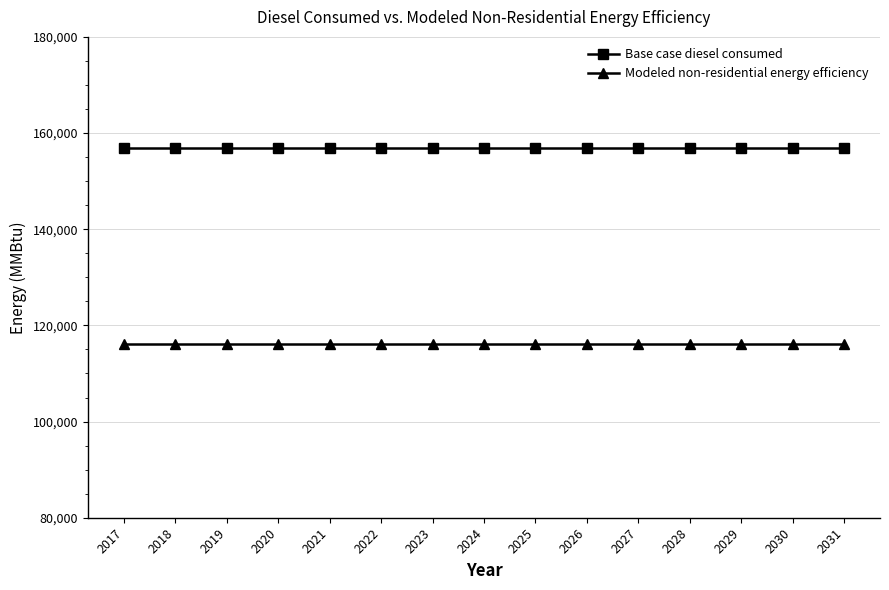

What is the difference between the highest and lowest values at 2019?

40770.5